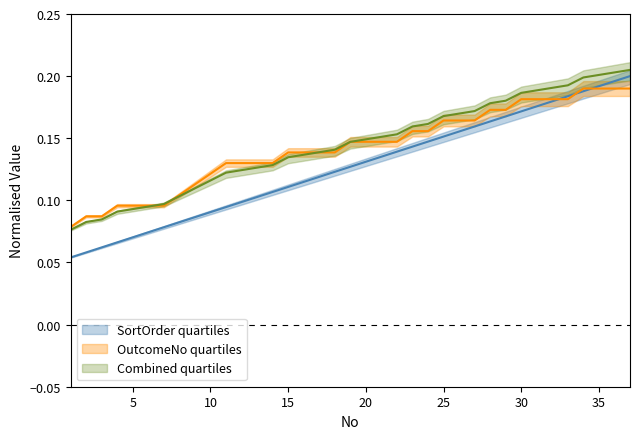

The OutcomeNo series shows 0.3 at 25. True or false?

False